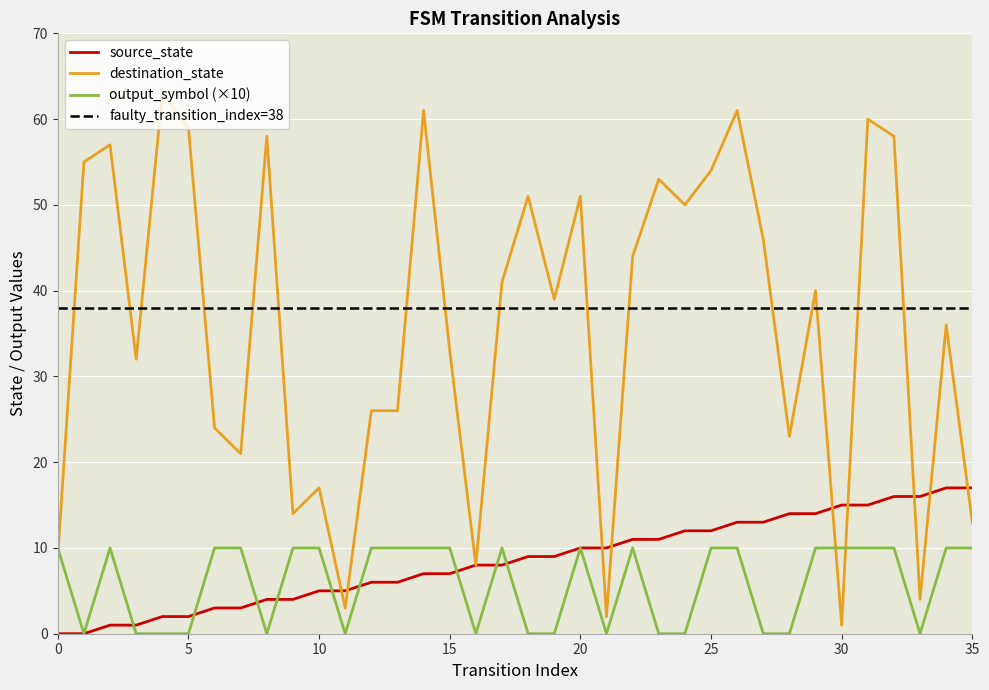

True or false: destination_state has more than 0 interior local peaks.

True